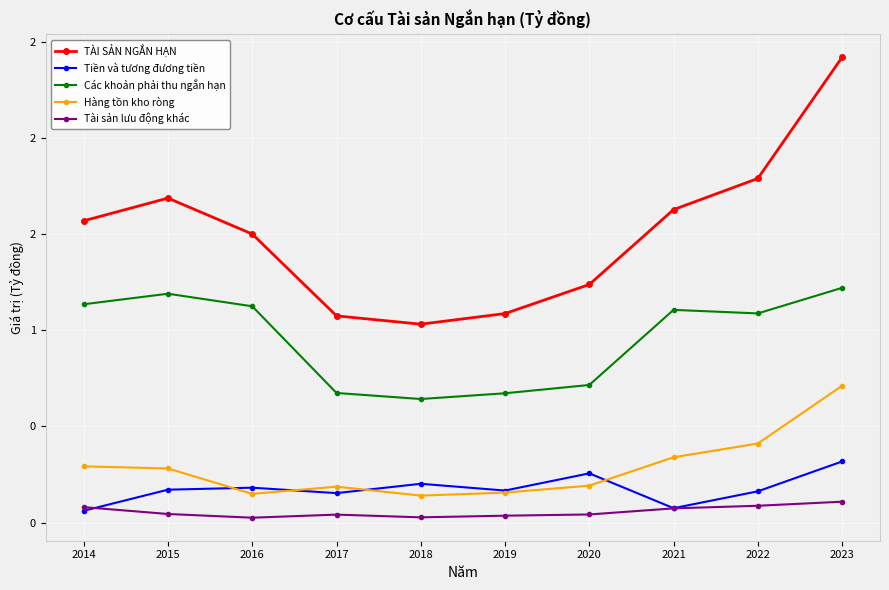

Where do Hàng tồn kho ròng and Tiền và tương đương tiền first cross each other?

2015 and 2016